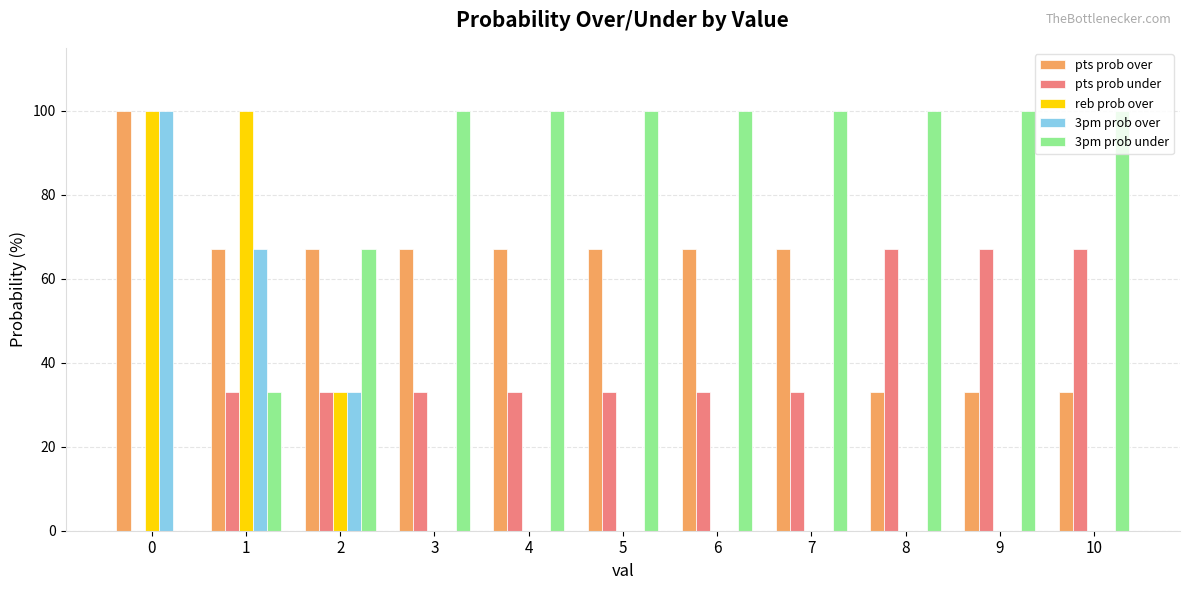

What is the sum of all 3pm prob over values?

200